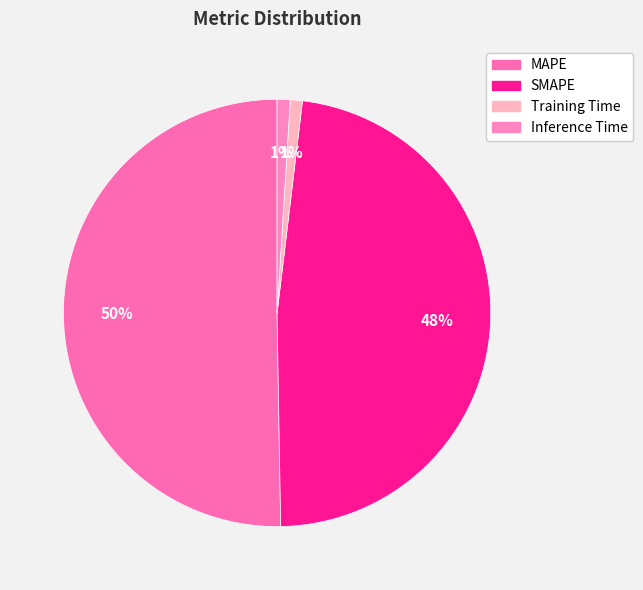

To the nearest percent, what is the difference between the largest and smallest slice percentages?

49%